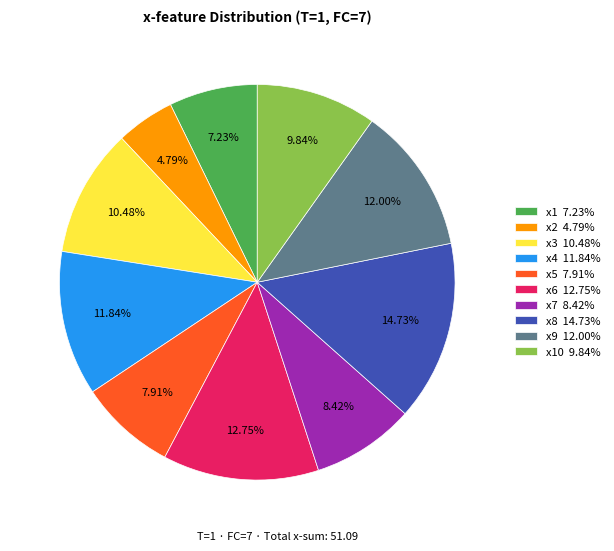

Which category has the biggest portion of the pie?

x8 14.73%